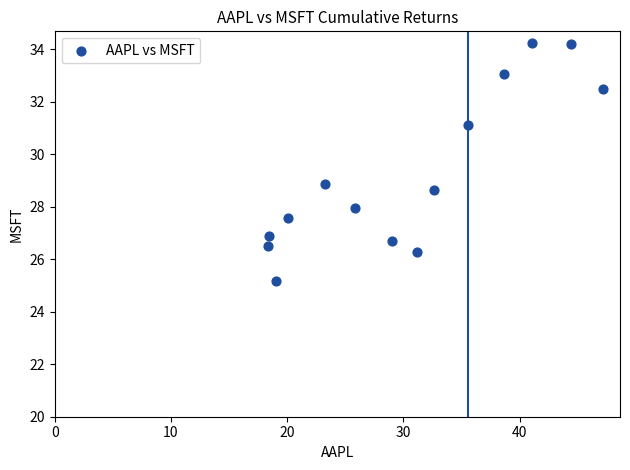

What is the range of Y values (max minus min)?

9.0